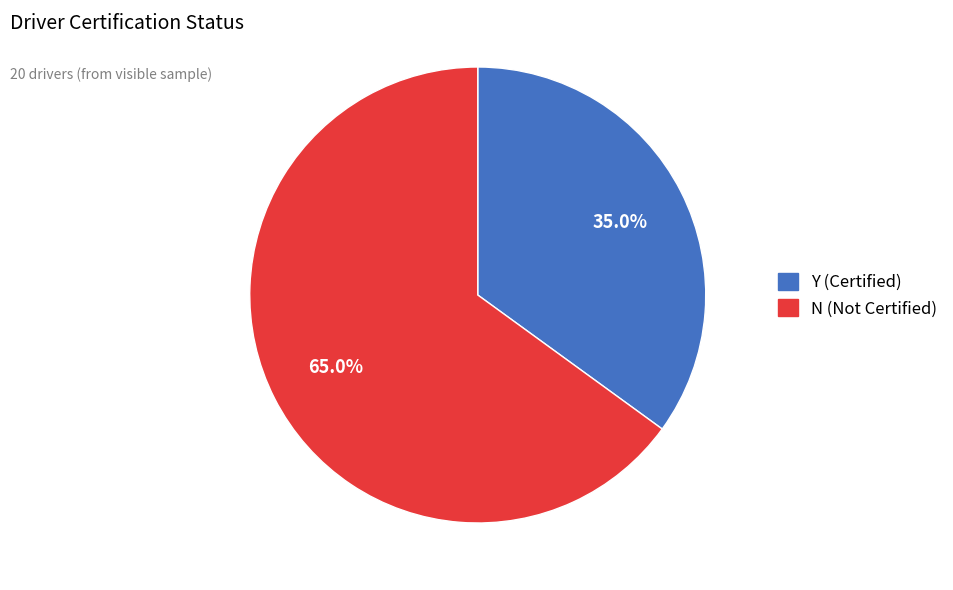

To the nearest percent, what is the average slice percentage?

50%